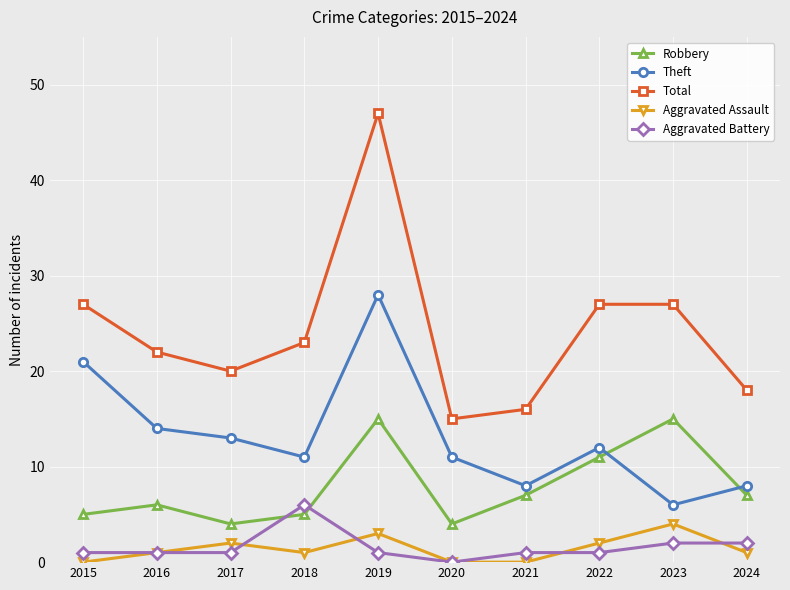

True or false: Total and Theft intersect in this chart.

False